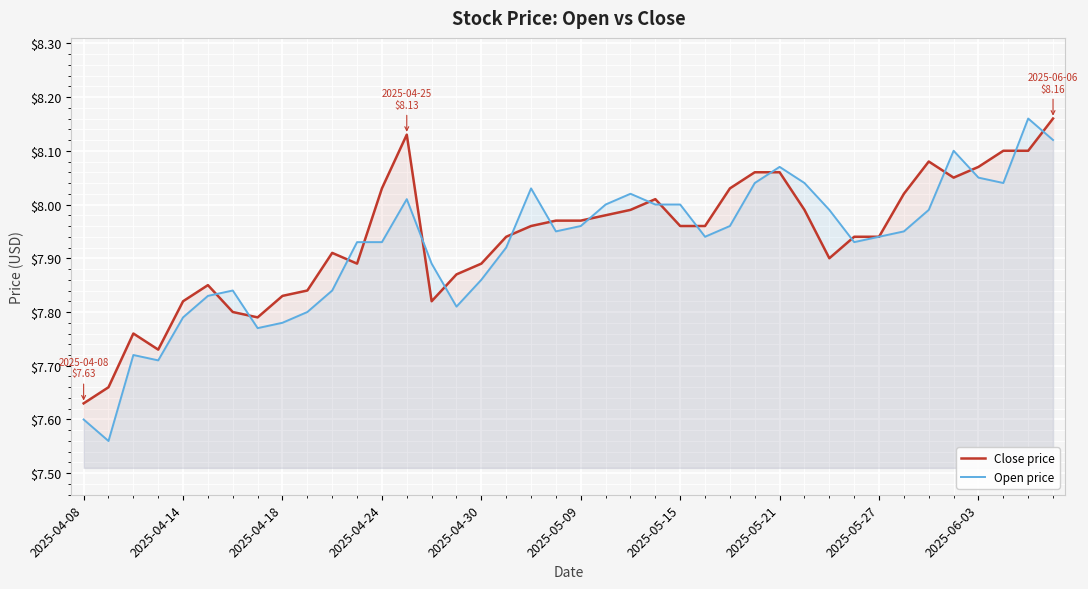

How many lines are shown in the chart?

2